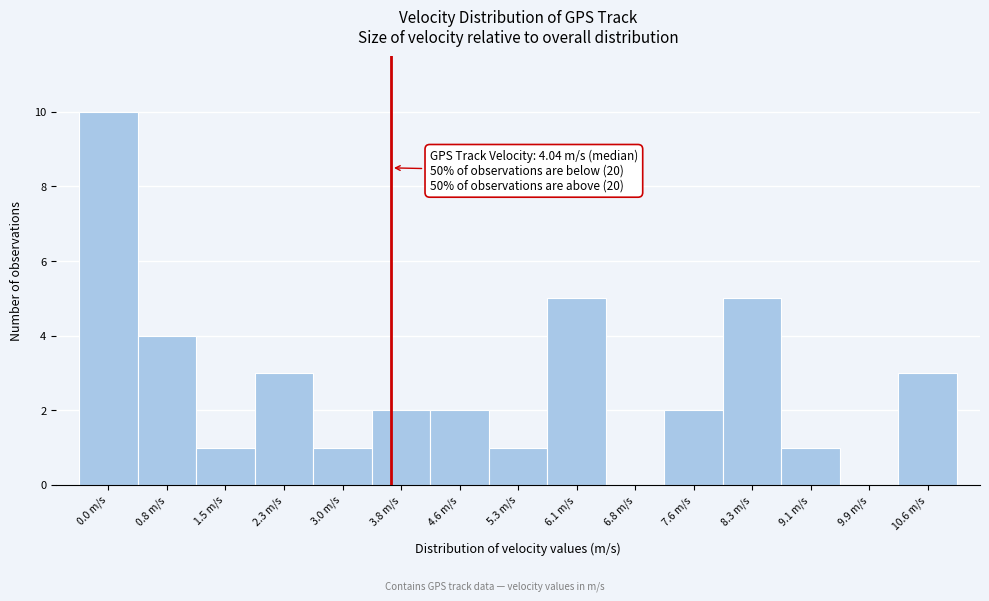

Reading left to right, what are all the values shown in this chart?

0.0 m/s=10	0.8 m/s=4	1.5 m/s=1	2.3 m/s=3	3.0 m/s=1	3.8 m/s=2	4.6 m/s=2	5.3 m/s=1	6.1 m/s=5	6.8 m/s=0	7.6 m/s=2	8.3 m/s=5	9.1 m/s=1	9.9 m/s=0	10.6 m/s=3